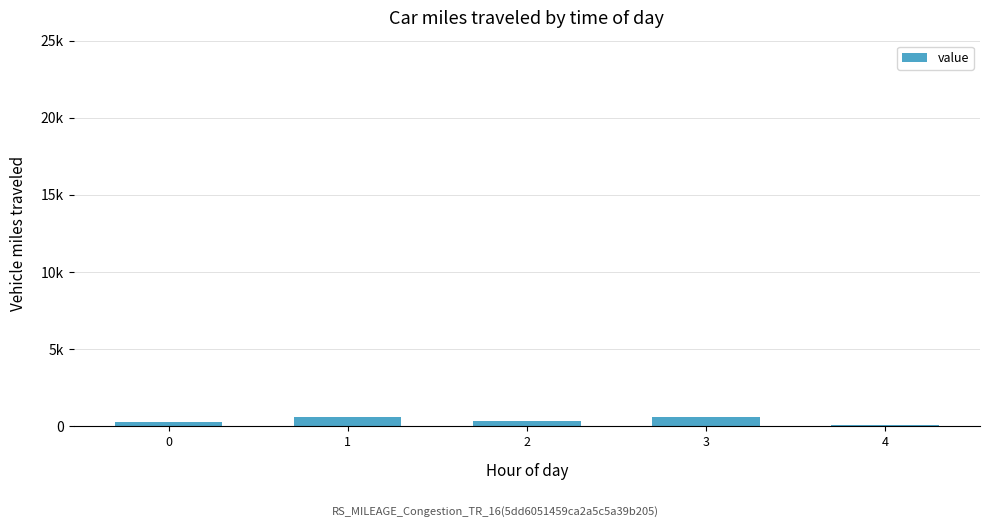

Reading left to right, what are all the values shown in this chart?

0=278	1=579	2=364	3=593	4=104